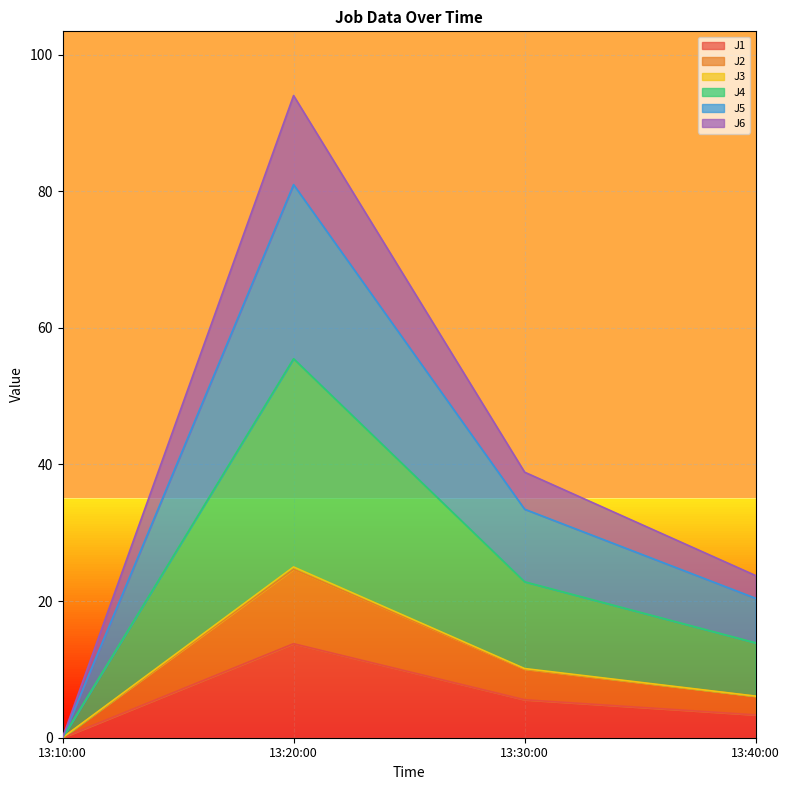

True or false: J4 and J6 cross at least once.

False